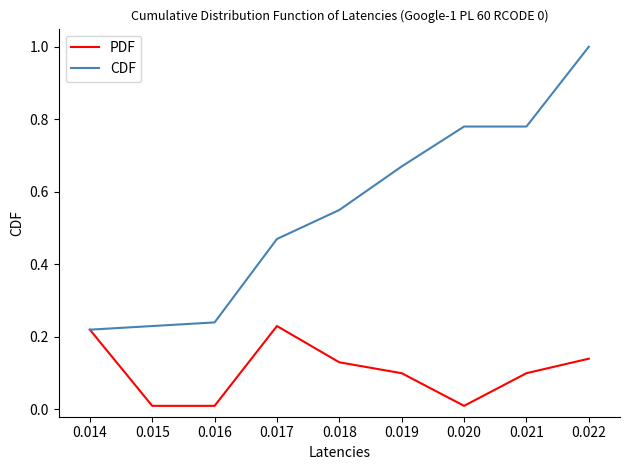

Is this an area chart (filled region under the line)?

No